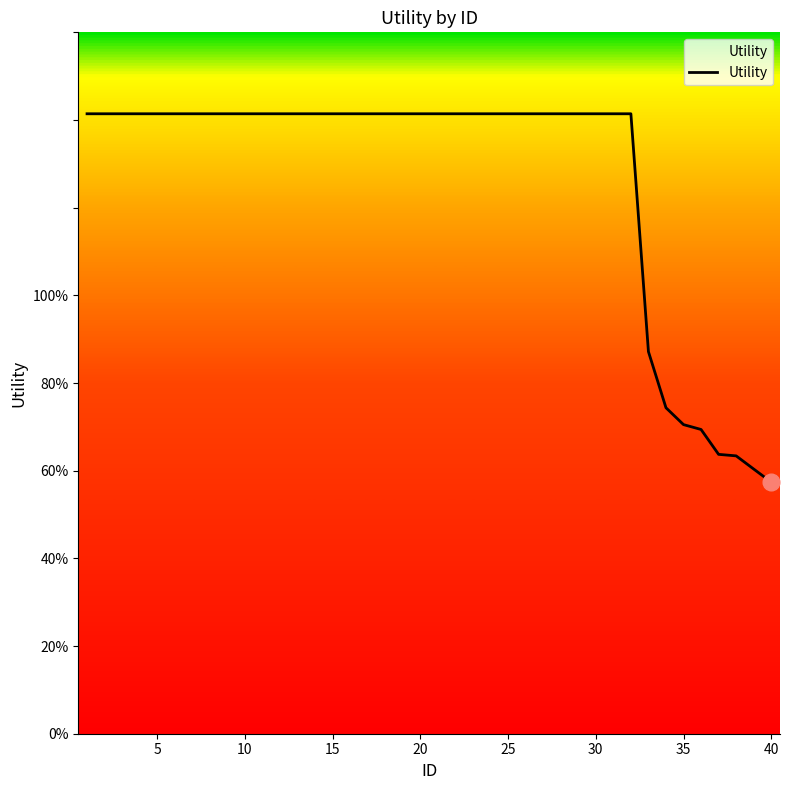

Does the chart have visible grid lines?

No